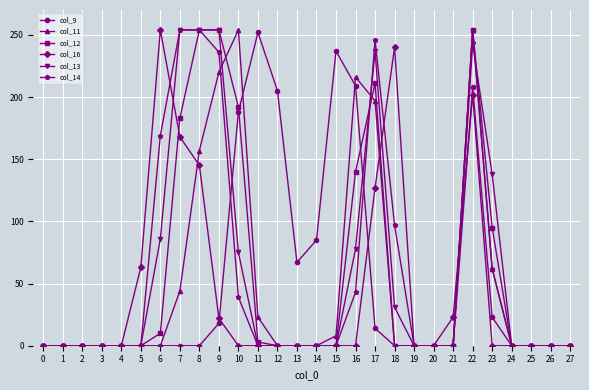

True or false: col_12 has a value of -101 at 20.

False